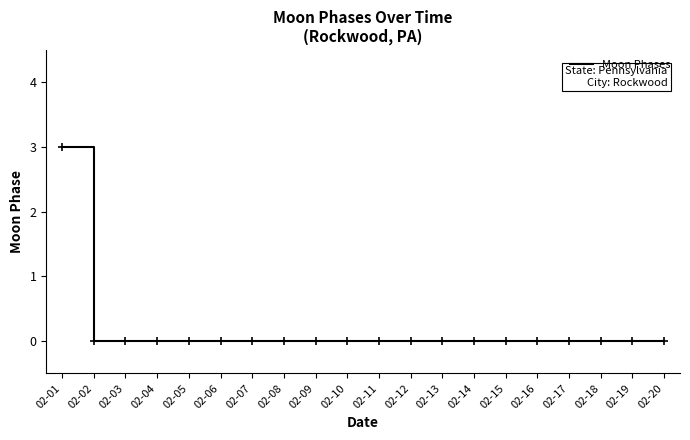

Is it true that the value at 02-01 is 3?

True